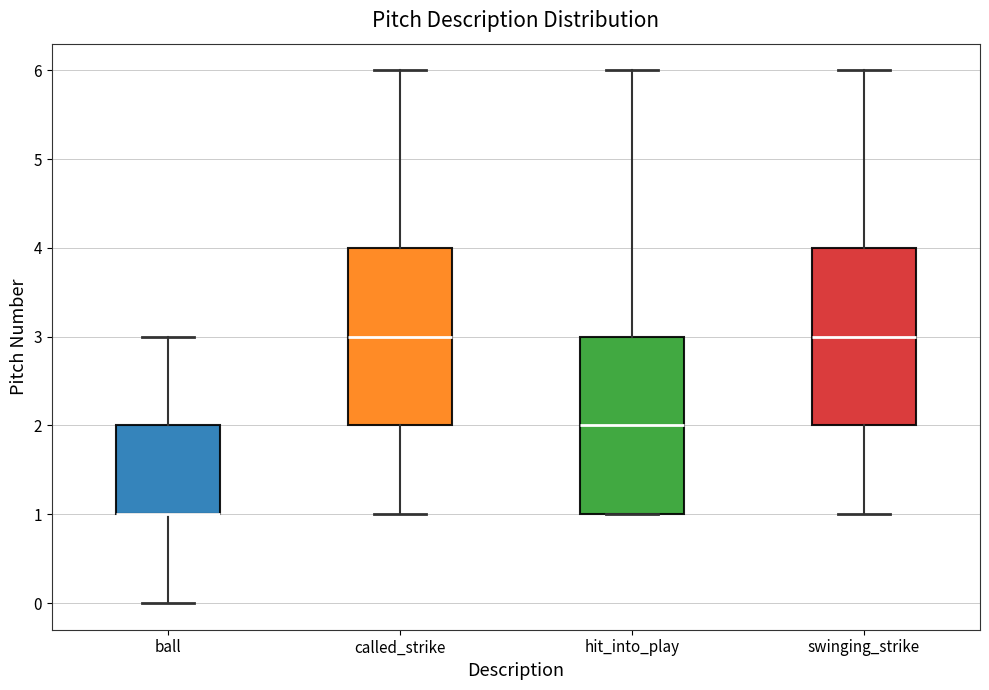

Reading left to right, read every box against the y-axis: the position of its median line, the range the box covers, and the ends of its whiskers. The values are not printed on the chart, so give them approximately, as read against the axis.

ball: median 1 (drawn on the box's lower edge), box 1 to 2, whiskers 0 to 3
called_strike: median 3, box 2 to 4, whiskers 1 to 6
hit_into_play: median 2, box 1 to 3, whiskers 1 to 6
swinging_strike: median 3, box 2 to 4, whiskers 1 to 6